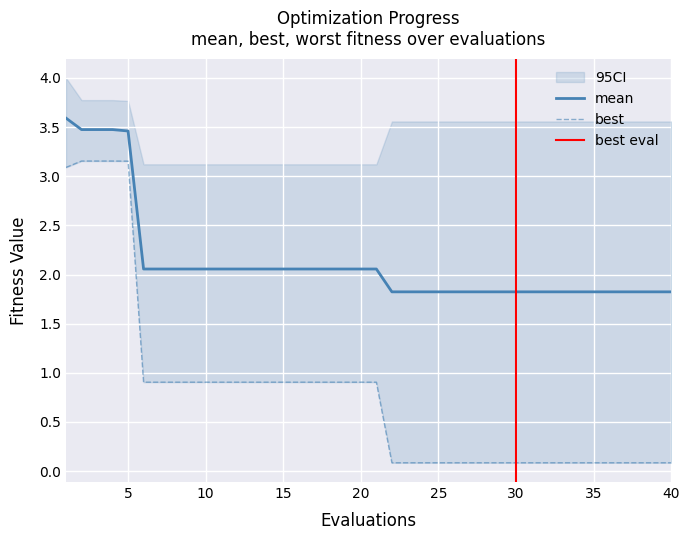

Where is best nearest to the value 1?

6